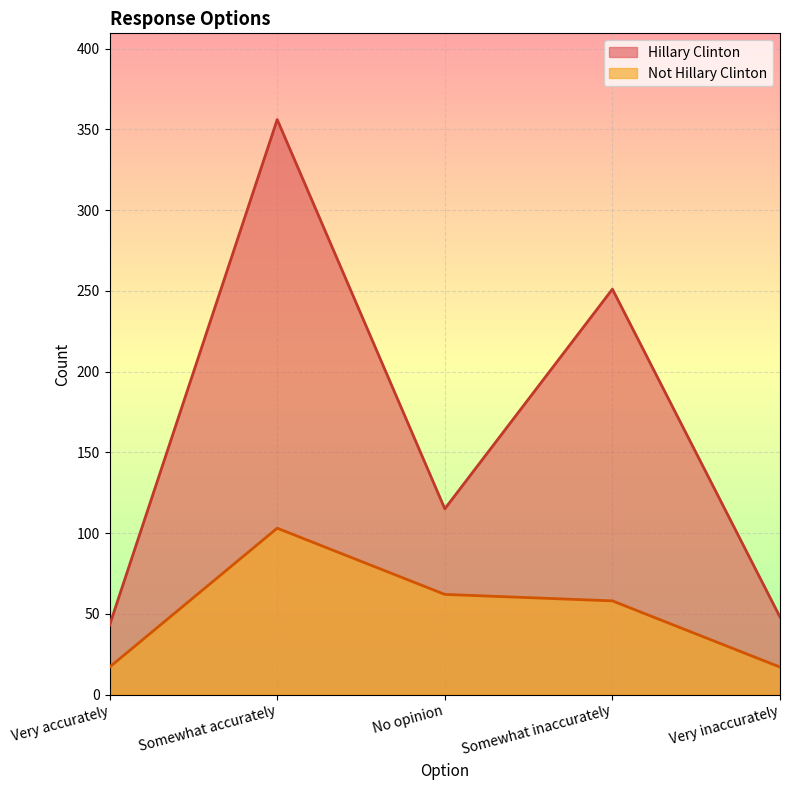

The Not Hillary Clinton series shows 84 at No opinion. True or false?

False